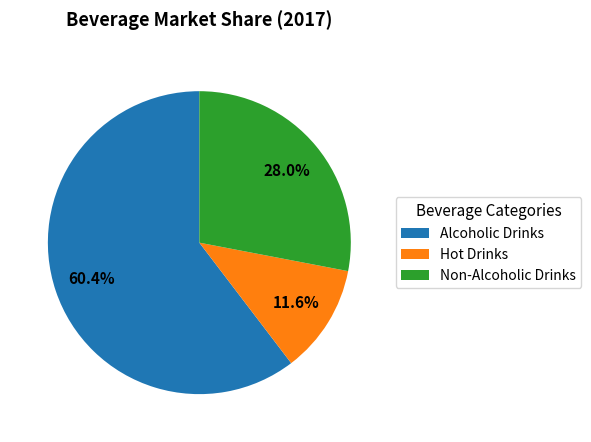

What portion of the pie excludes Hot Drinks?

88.4%